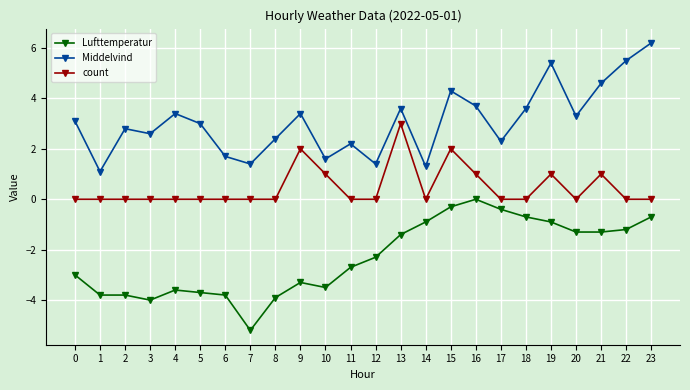

Read the Lufttemperatur value at 20.

-1.3